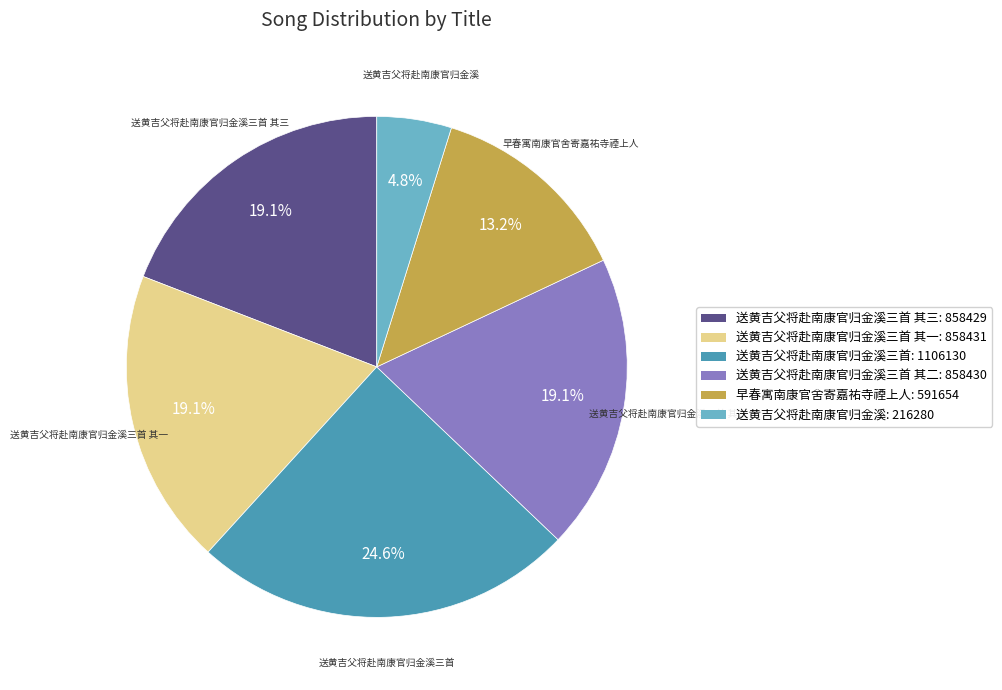

Is there a majority slice in this chart?

No